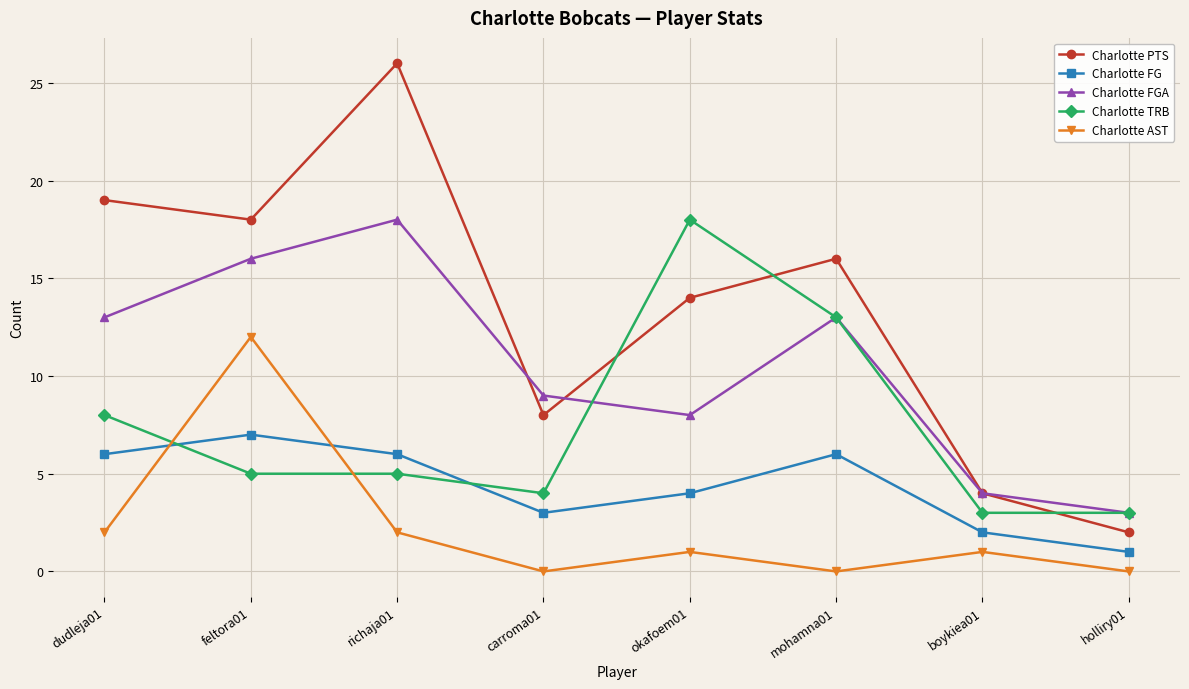

What is the label of the 5th point from the right?

carroma01